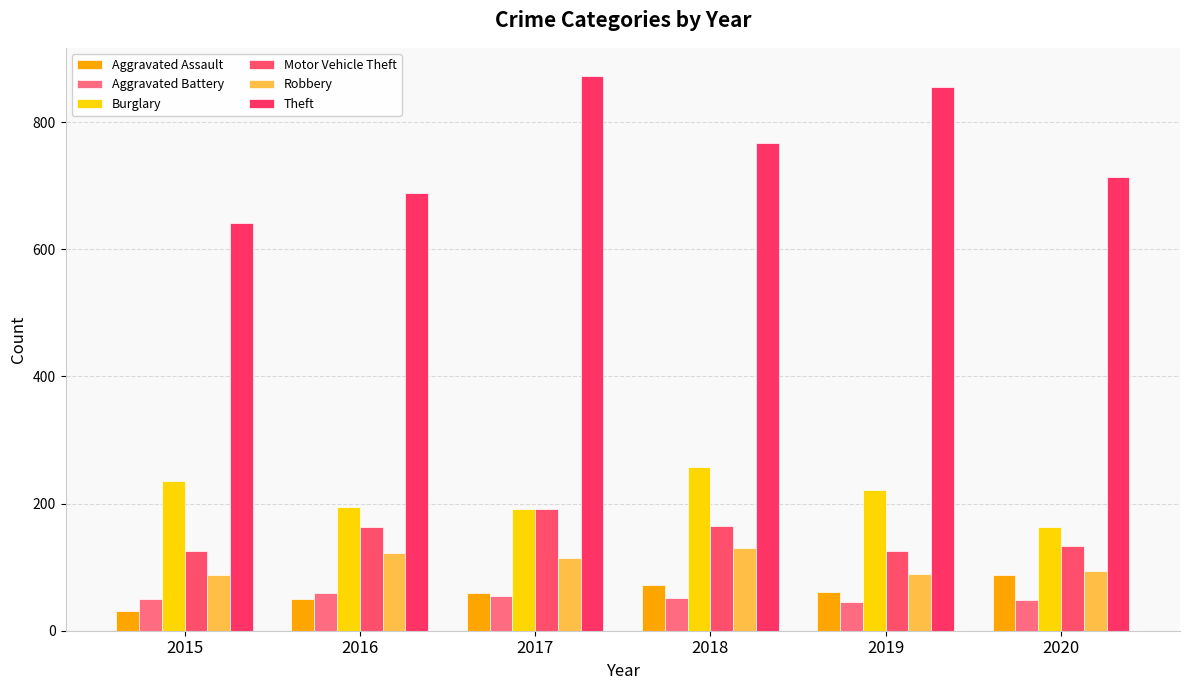

Read the Burglary value at 2015.

236